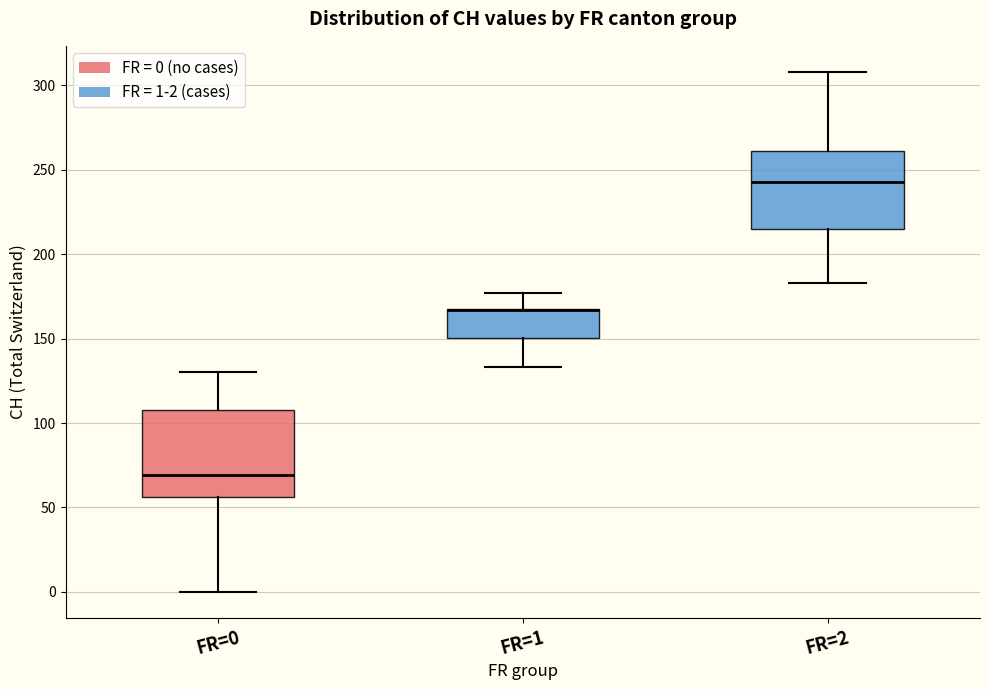

Reading left to right, read every box against the y-axis: the position of its median line, the range the box covers, and the ends of its whiskers. The values are not printed on the chart, so give them approximately, as read against the axis.

FR=0: median 70, box 55 to 110, whiskers 0 to 130
FR=1: median 165 (drawn on the box's upper edge), box 150 to 170, whiskers 135 to 175
FR=2: median 245, box 215 to 260, whiskers 185 to 310